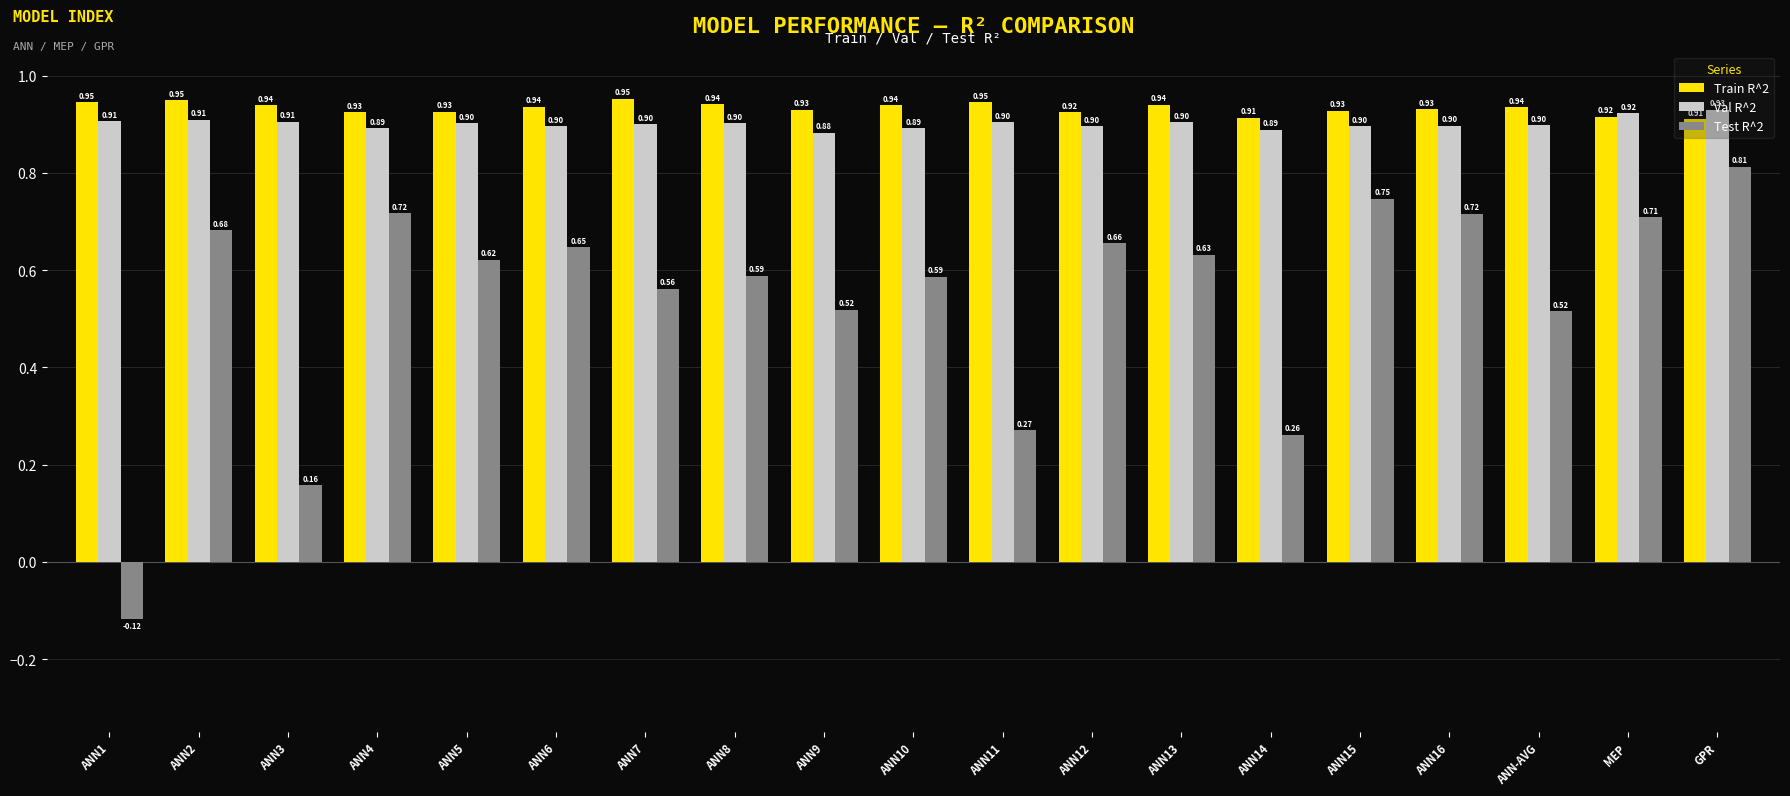

Which category has the highest value in the Test R^2 series?

GPR